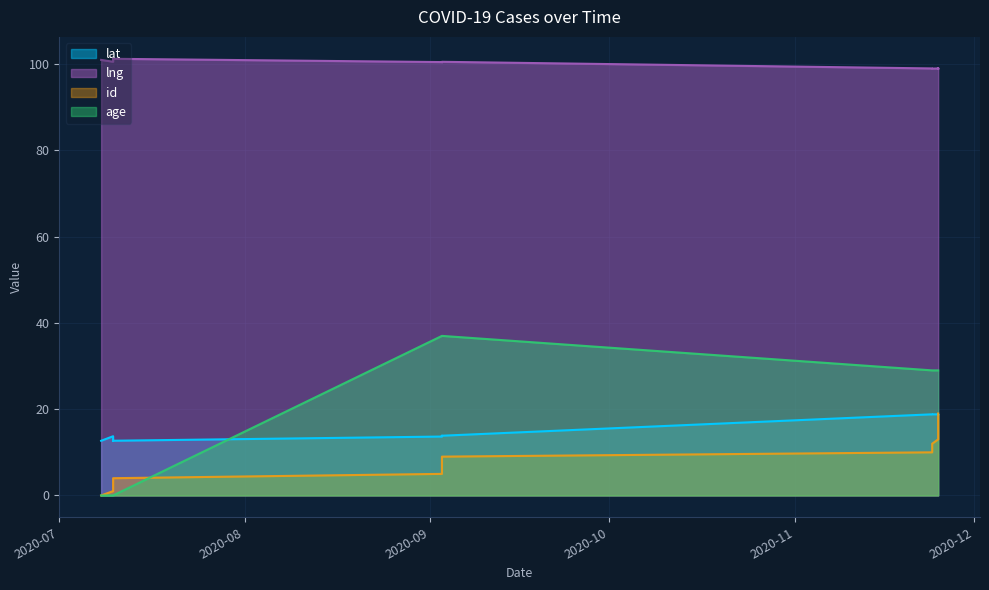

Is it true that age equals 37.0 at 2020-09-03?

True